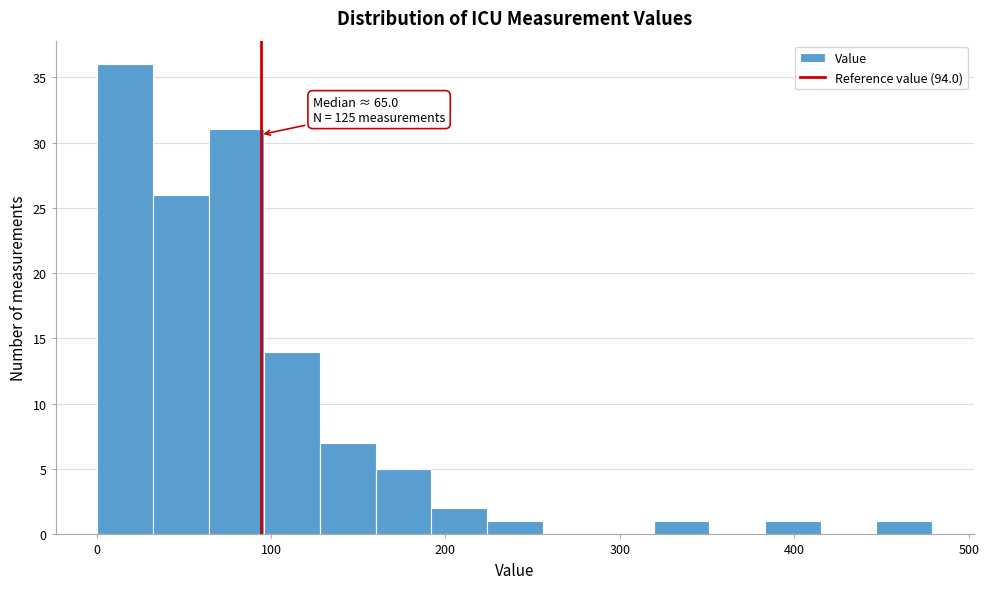

Around what value on the x-axis is the tallest bar? Give the approximate position of its centre, as read against the axis.

20